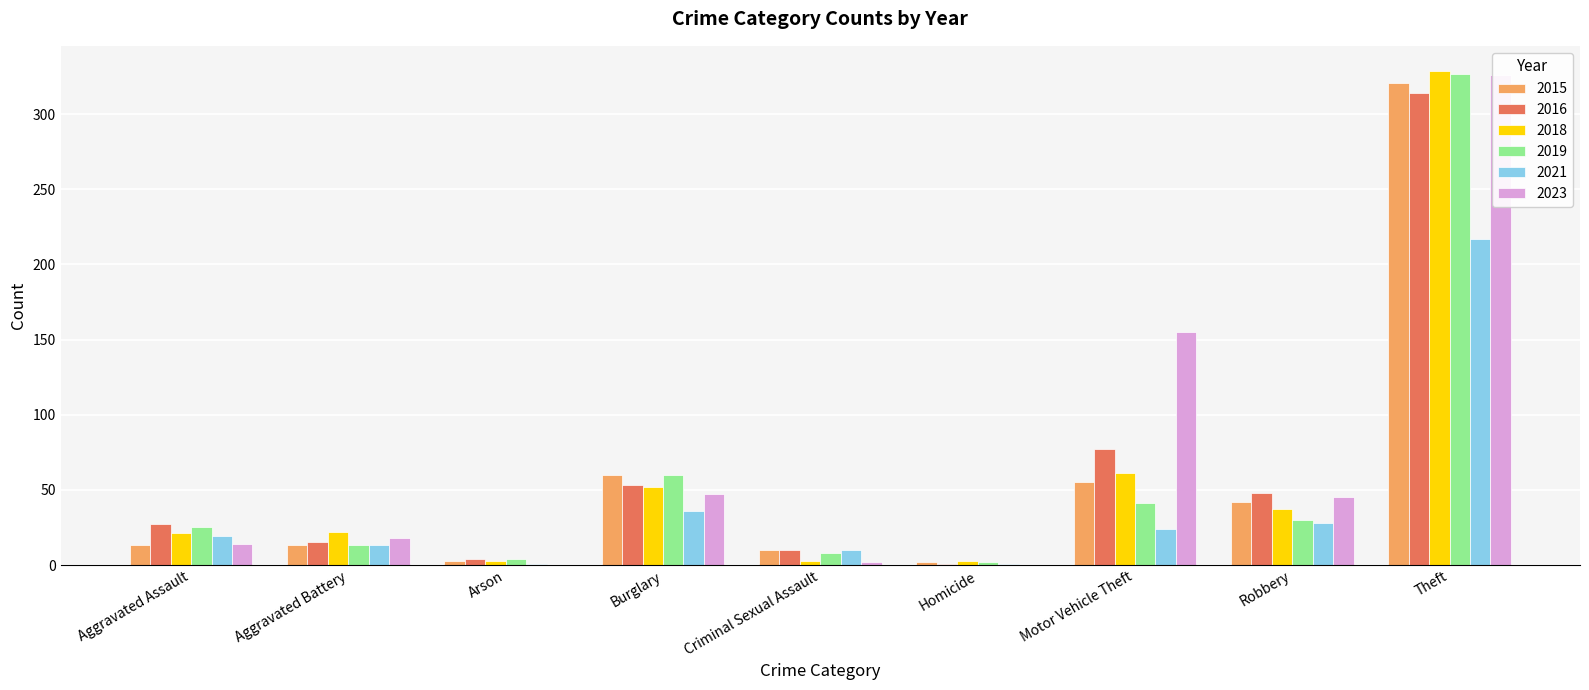

Reading left to right, transcribe all the data shown in this chart.

2015: Aggravated Assault=13	Aggravated Battery=13	Arson=3	Burglary=60	Criminal Sexual Assault=10	Homicide=2	Motor Vehicle Theft=55	Robbery=42	Theft=321
2016: Aggravated Assault=27	Aggravated Battery=15	Arson=4	Burglary=53	Criminal Sexual Assault=10	Homicide=1	Motor Vehicle Theft=77	Robbery=48	Theft=314
2018: Aggravated Assault=21	Aggravated Battery=22	Arson=3	Burglary=52	Criminal Sexual Assault=3	Homicide=3	Motor Vehicle Theft=61	Robbery=37	Theft=329
2019: Aggravated Assault=25	Aggravated Battery=13	Arson=4	Burglary=60	Criminal Sexual Assault=8	Homicide=2	Motor Vehicle Theft=41	Robbery=30	Theft=327
2021: Aggravated Assault=19	Aggravated Battery=13	Arson=1	Burglary=36	Criminal Sexual Assault=10	Homicide=1	Motor Vehicle Theft=24	Robbery=28	Theft=217
2023: Aggravated Assault=14	Aggravated Battery=18	Arson=0	Burglary=47	Criminal Sexual Assault=2	Homicide=0	Motor Vehicle Theft=155	Robbery=45	Theft=326